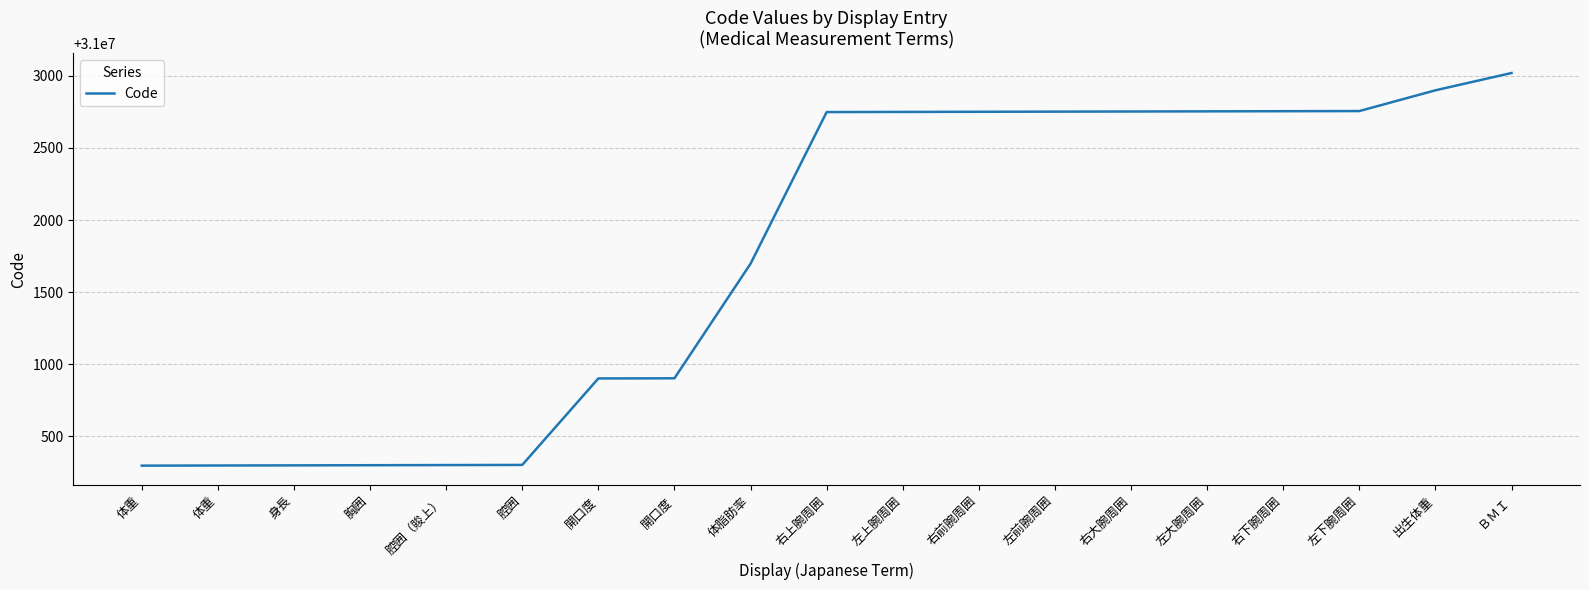

Approximately how many times larger is the value at 右大腕周囲 compared to 左大腕周囲?

1.0